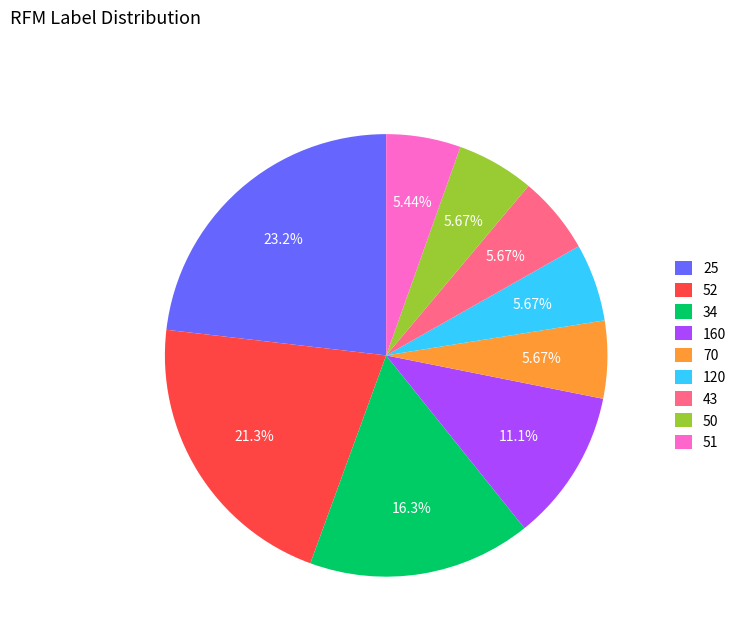

Is the sum of 160 and 43 greater than half?

No